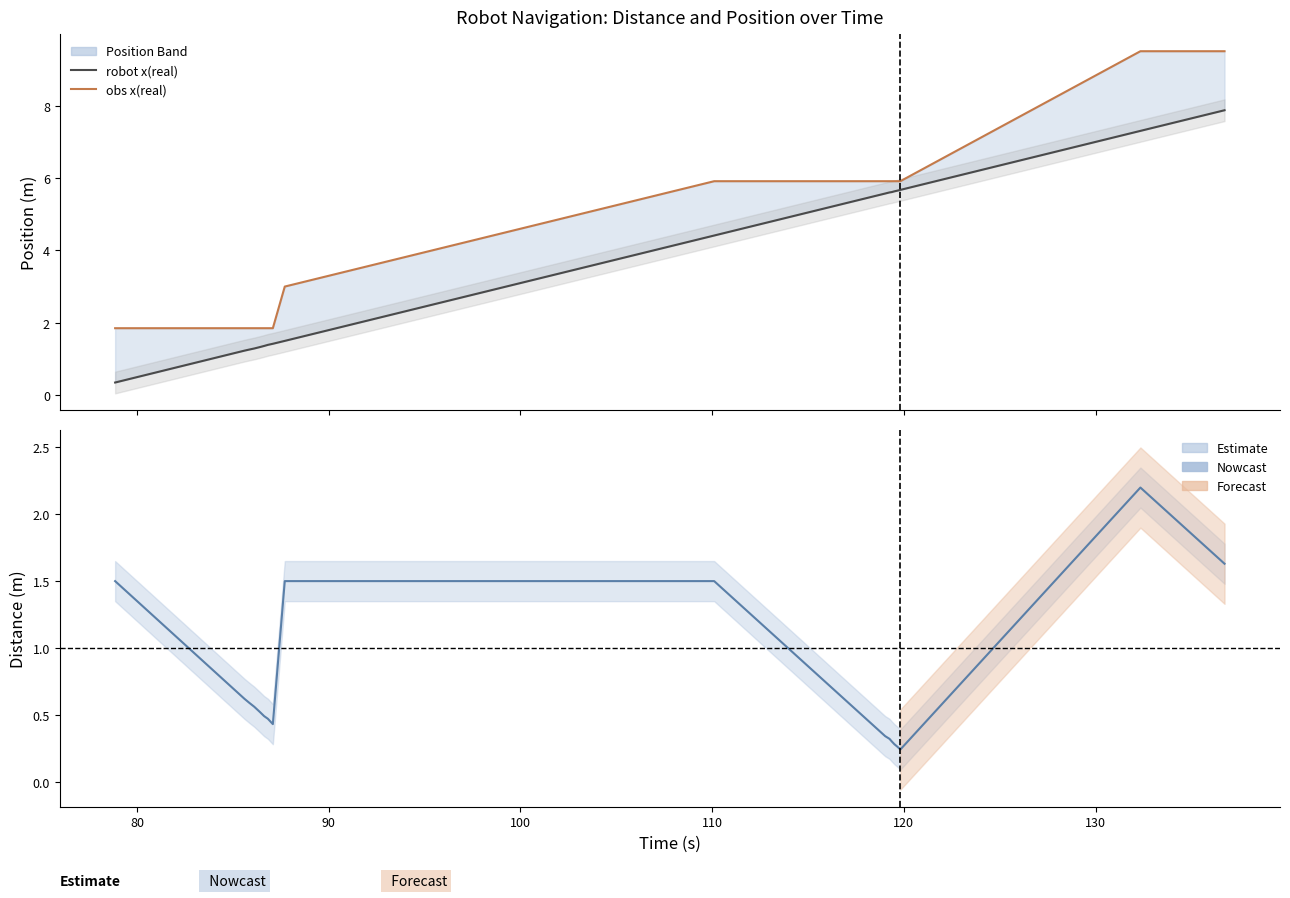

Rank the series by their maximum value, from lowest to highest.

distance(real), robot x(real), obs x(real)